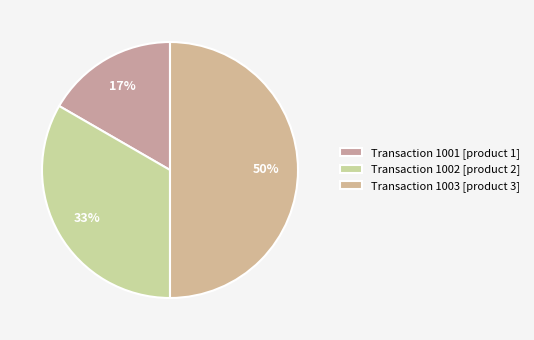

How many segments does this pie chart have?

3